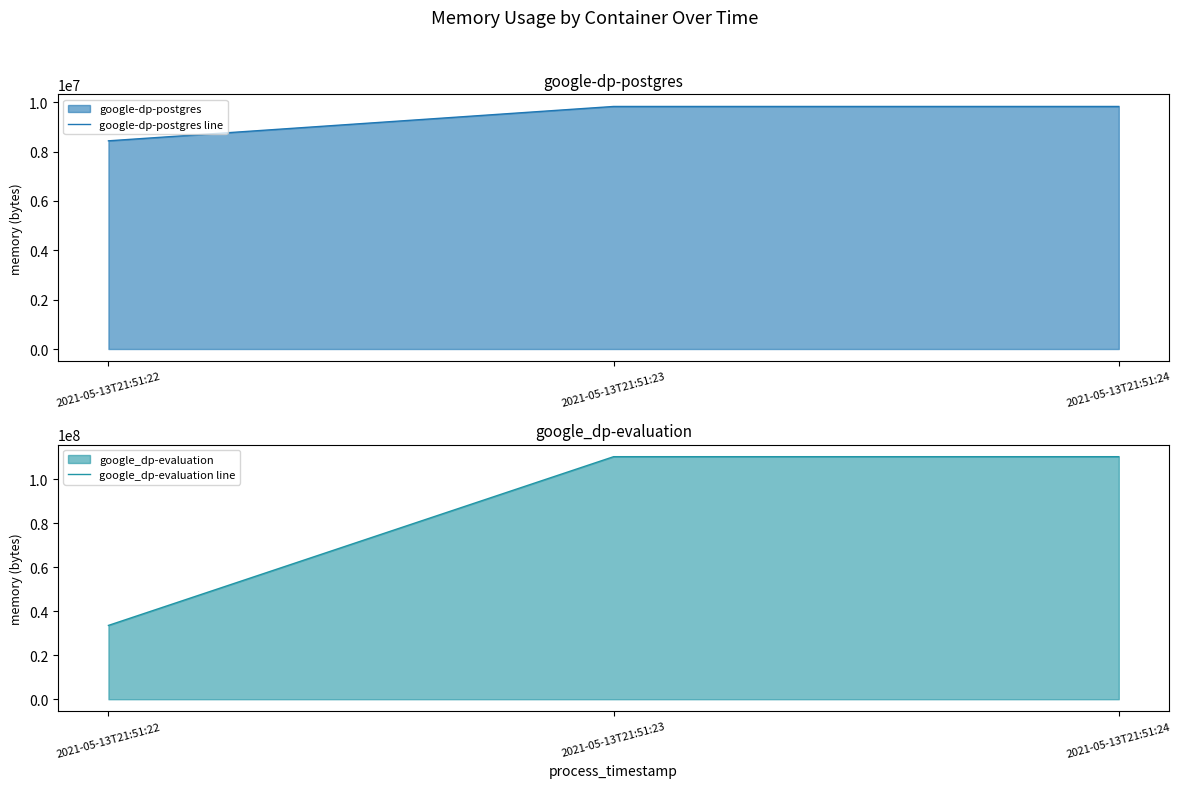

What is the average value of the google_dp-evaluation line series?

84656128